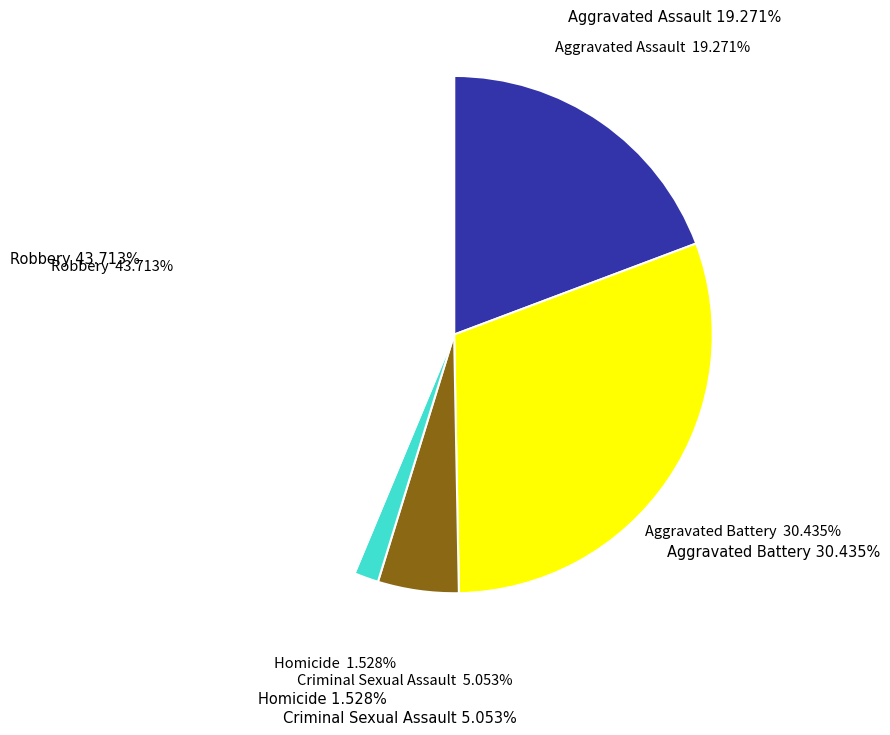

To the nearest percent, what is the average slice percentage?

20%